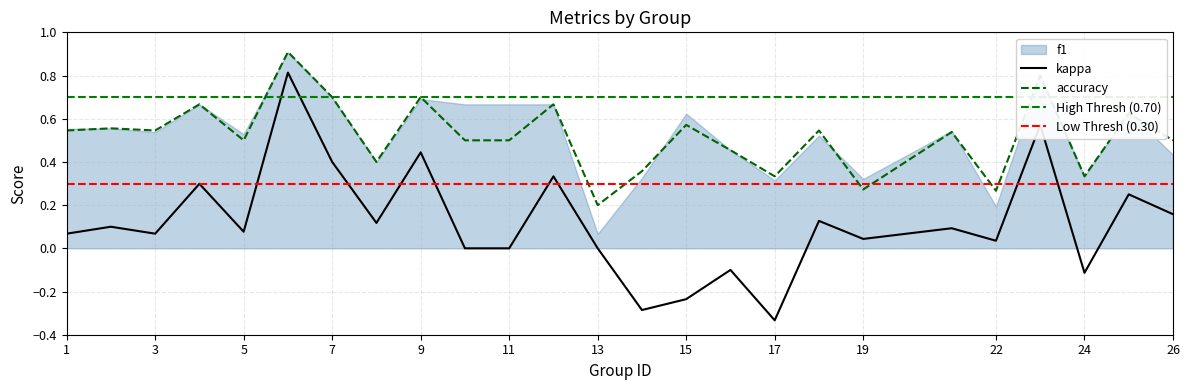

Where is the first local maximum for accuracy?

2